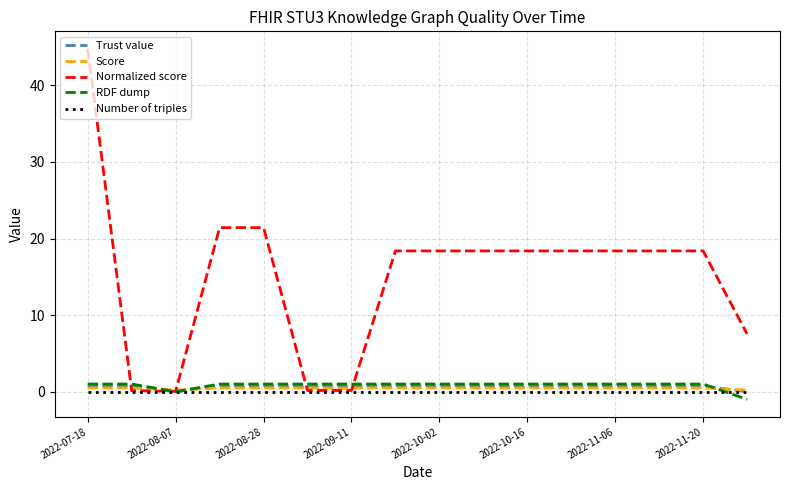

Which series has the widest spread of values?

Normalized score